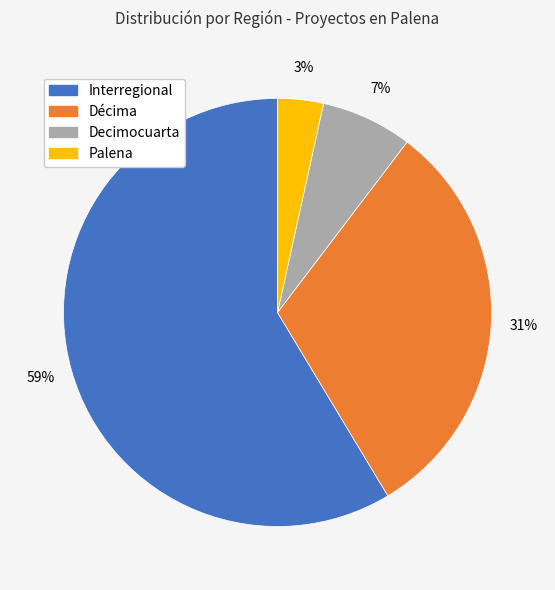

Which has a higher value, Palena or Décima?

Décima